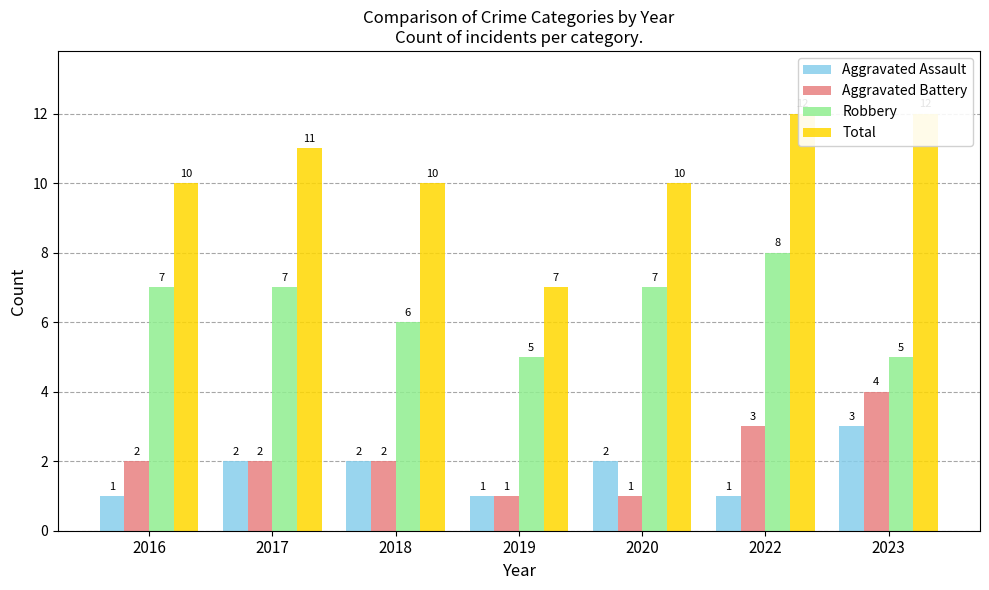

Reading left to right, list all the values displayed in this chart.

Aggravated Assault: 2016=1	2017=2	2018=2	2019=1	2020=2	2022=1	2023=3
Aggravated Battery: 2016=2	2017=2	2018=2	2019=1	2020=1	2022=3	2023=4
Robbery: 2016=7	2017=7	2018=6	2019=5	2020=7	2022=8	2023=5
Total: 2016=10	2017=11	2018=10	2019=7	2020=10	2022=12	2023=12